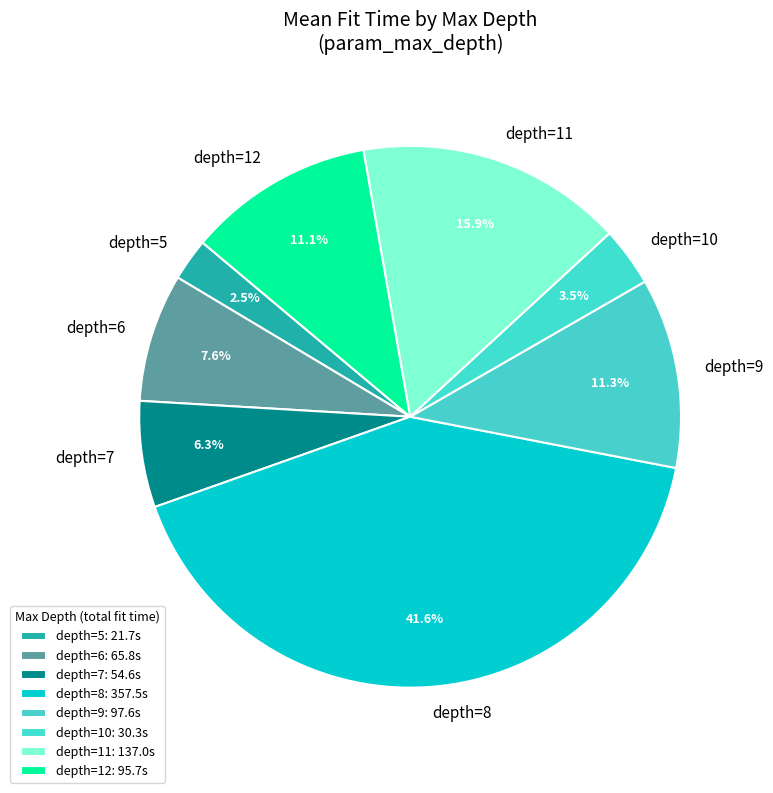

Do depth=9 and depth=11 together represent more than half of the pie?

No